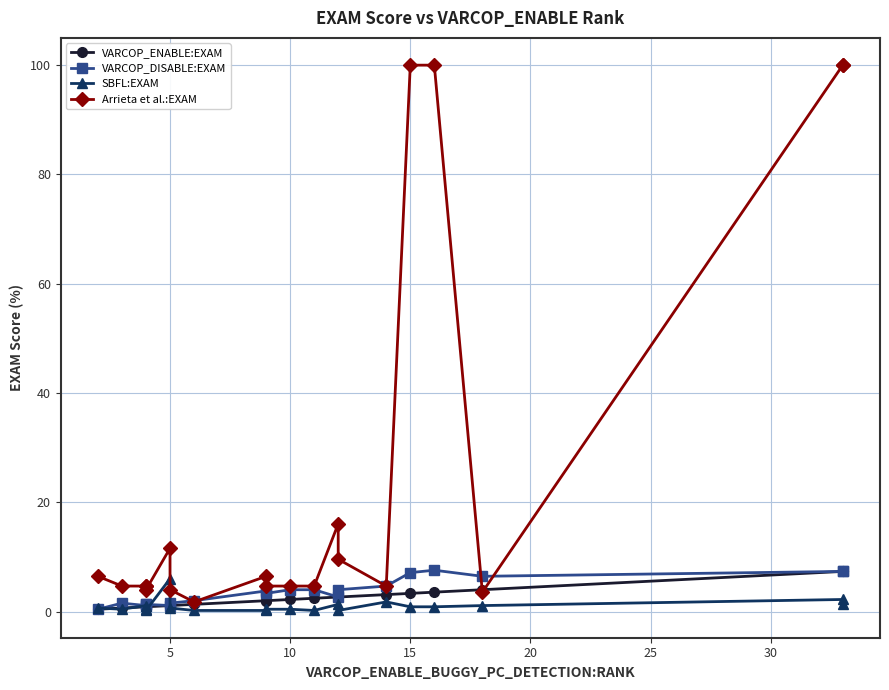

What is the maximum value for VARCOP_ENABLE:EXAM?

7.4